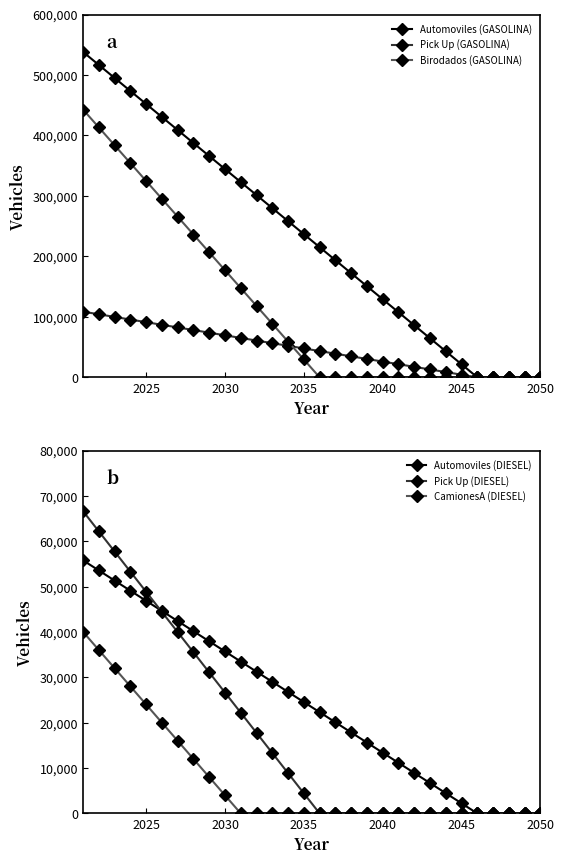

What is the maximum value for Automoviles (DIESEL)?

55822